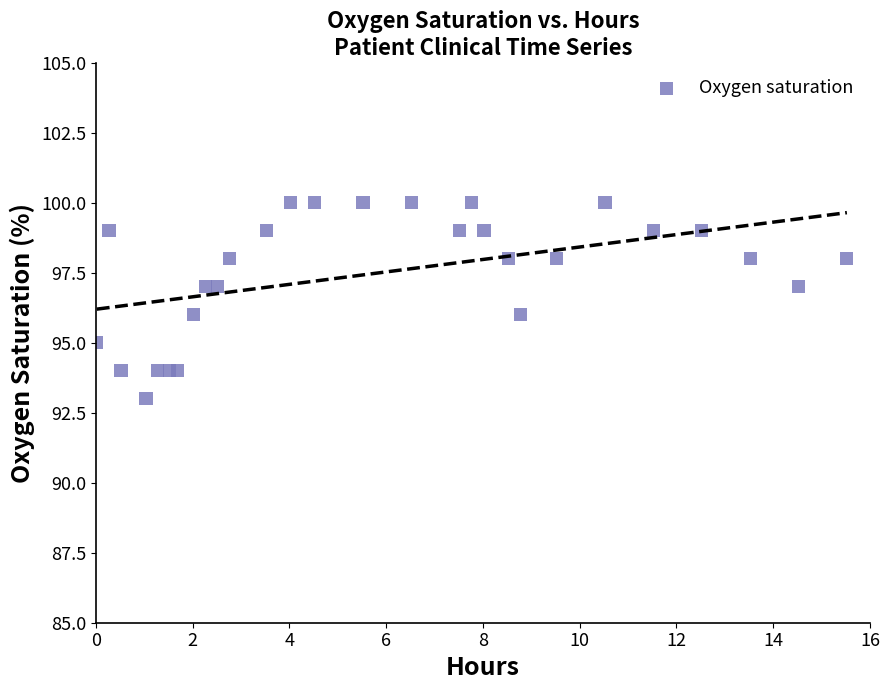

What is the range of Y values (max minus min)?

7